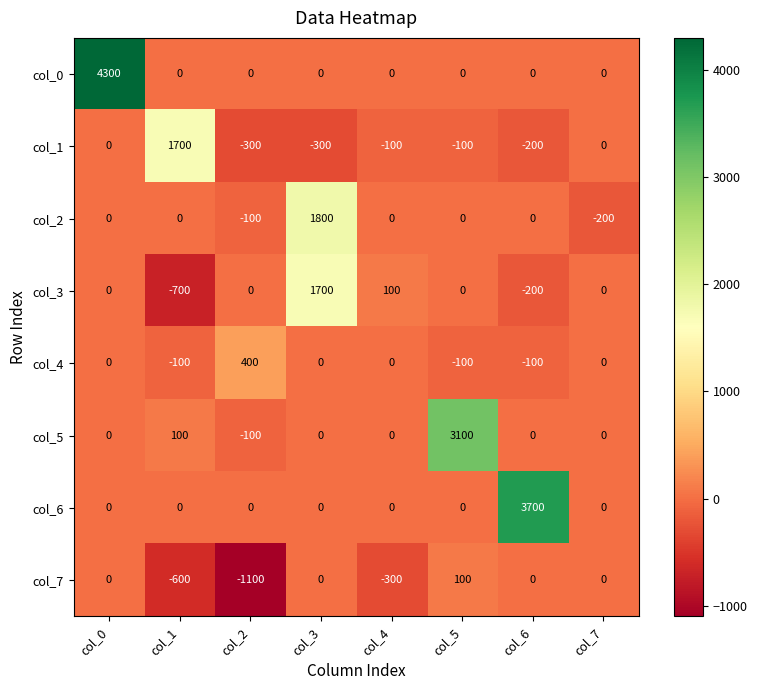

The value of col_6 at col_2 is 0. True or false?

True